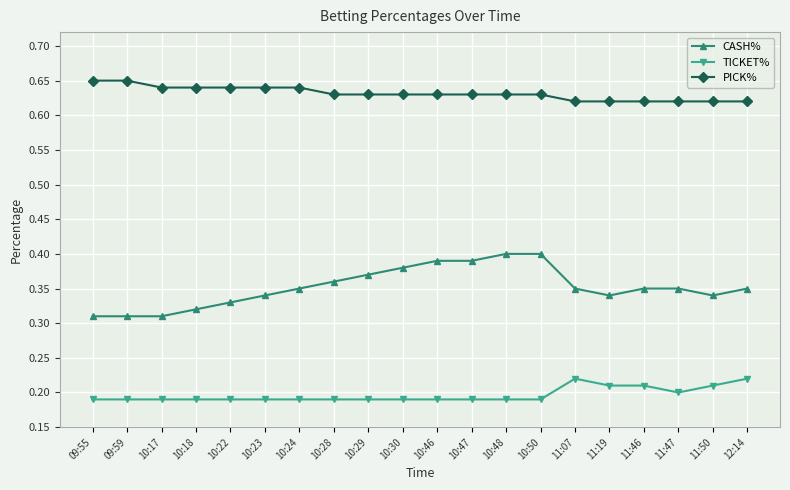

What is the sum of all TICKET% values?

3.9